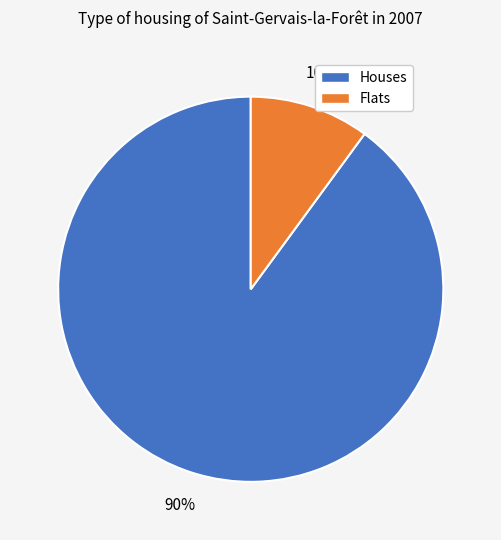

Count the number of slices in the pie.

2